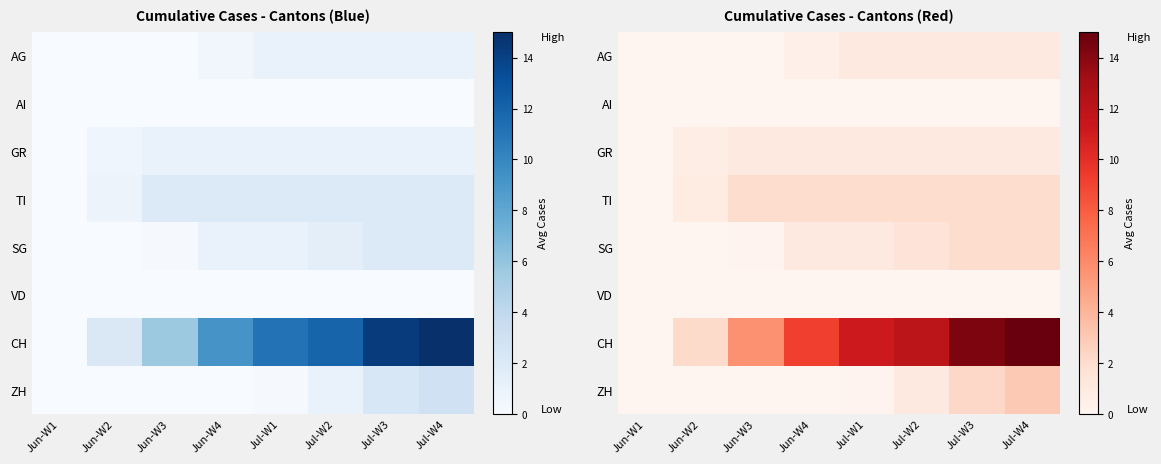

At which label does AI reach its peak?

Jun-W1